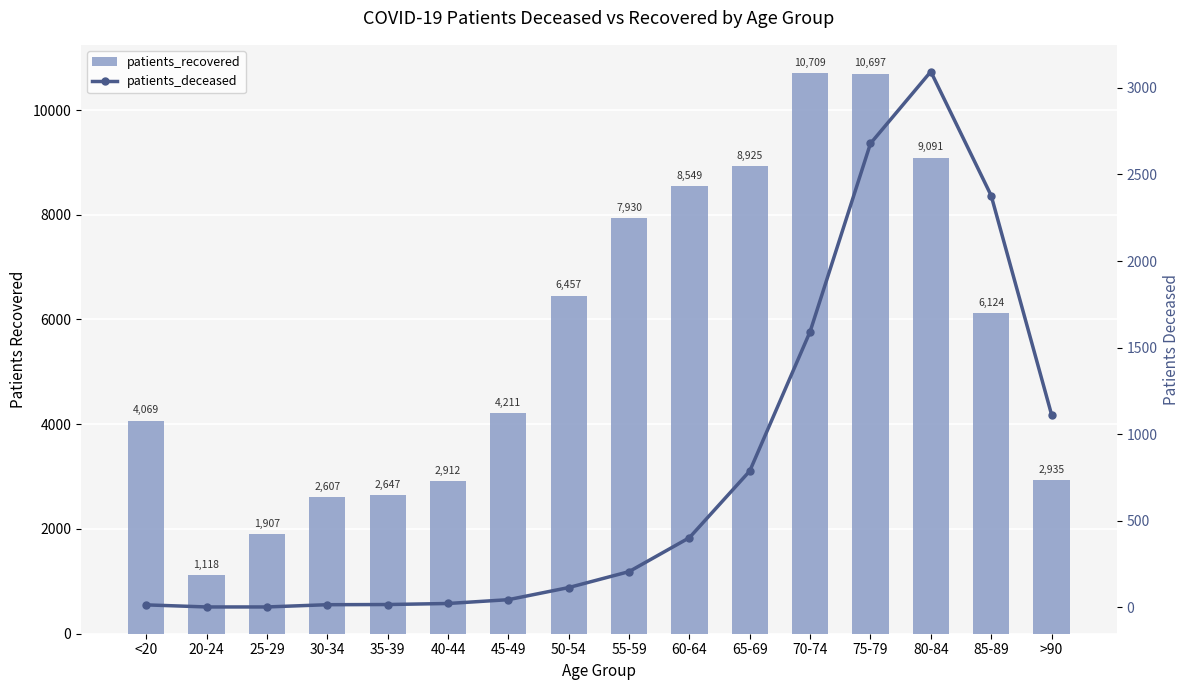

The value of patients_deceased at <20 is 15. True or false?

True